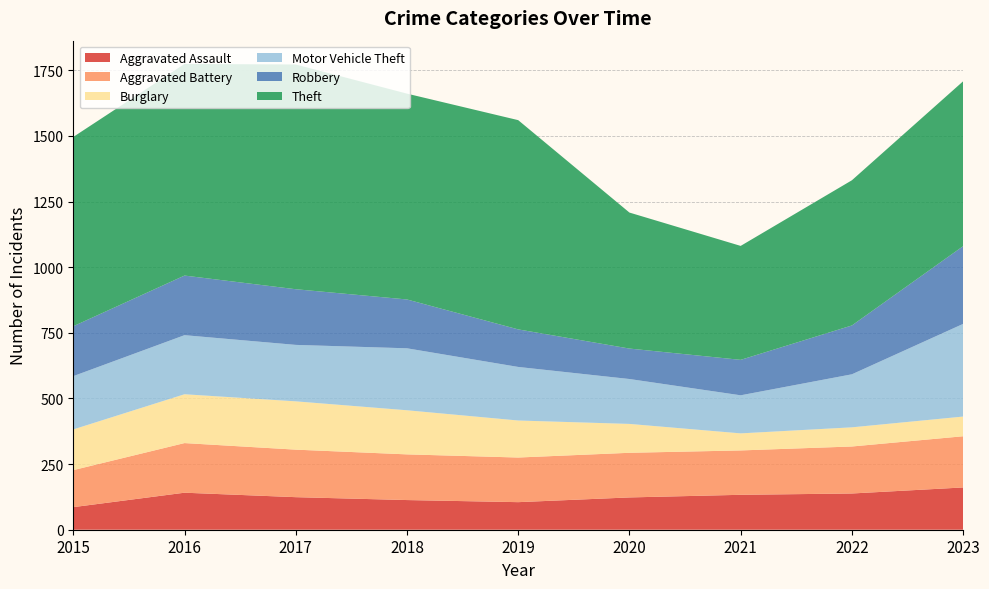

Reading right to left, transcribe all the data shown in this chart.

Aggravated Assault: 161	138	133	123	105	113	124	141	86
Aggravated Battery: 195	179	169	170	170	174	181	189	141
Burglary: 75	73	65	110	141	168	184	186	155
Motor Vehicle Theft: 353	202	145	171	204	236	215	225	203
Robbery: 296	186	135	116	143	186	212	227	190
Theft: 628	553	434	518	797	784	856	806	721